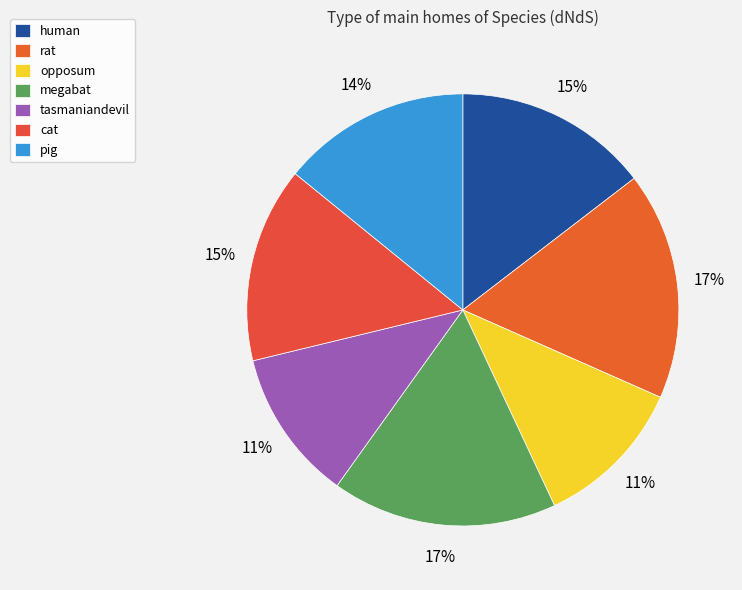

What is the largest slice in the pie chart?

rat